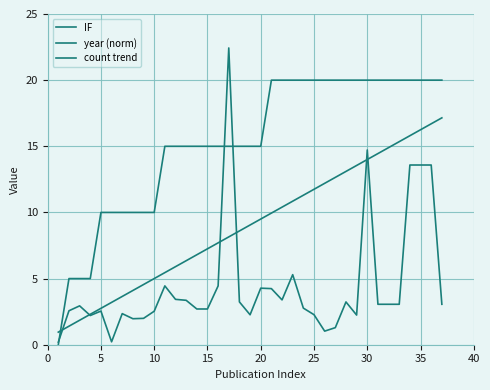

Does the chart have visible grid lines?

Yes